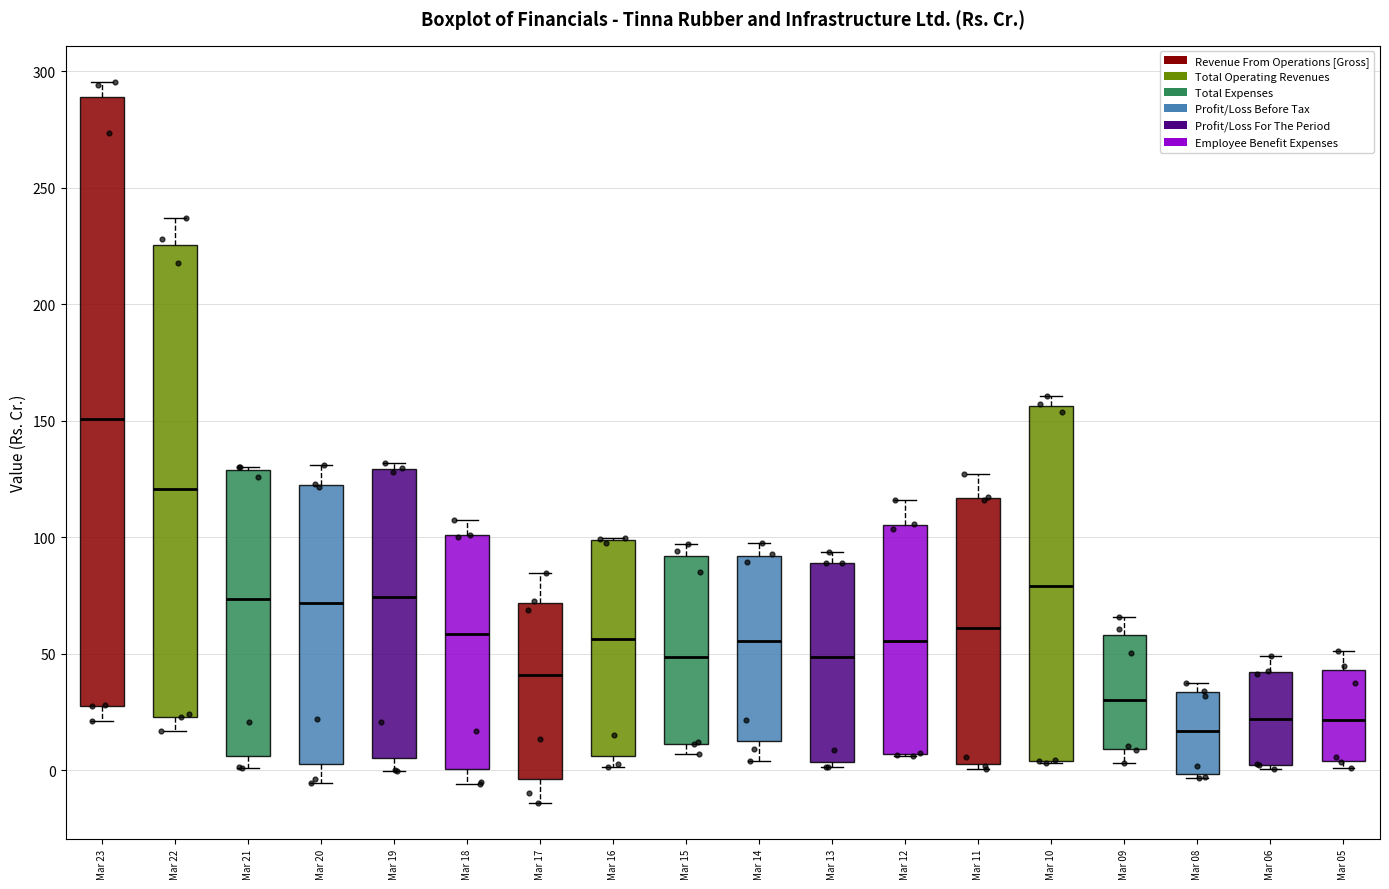

Where does the median line of the box for Mar 06 sit on the y-axis? The values are not printed on the chart, so give them approximately, as read against the axis.

20